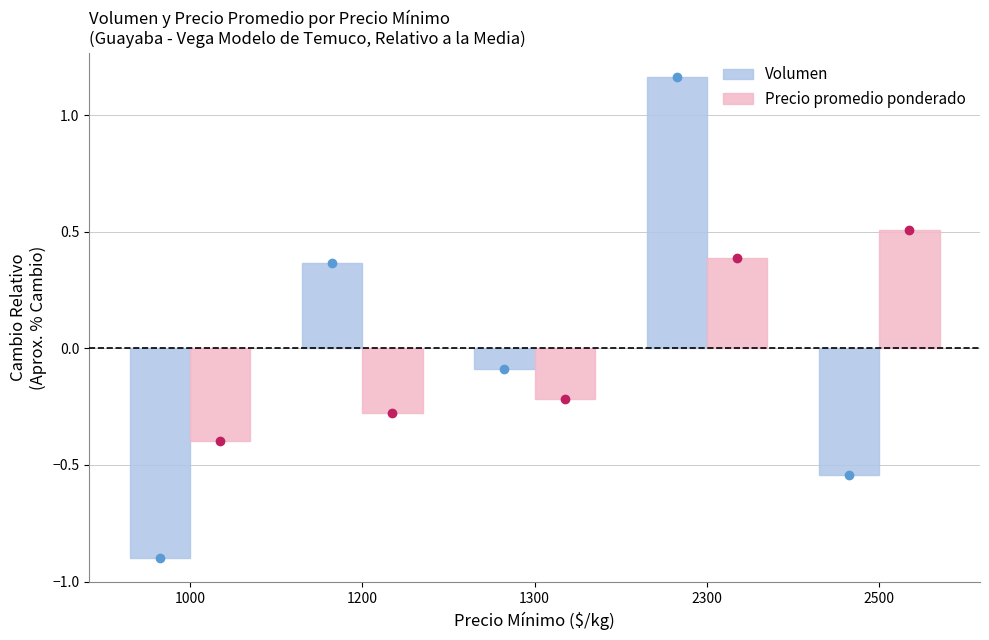

Where does the Volumen series first go above 0?

1200